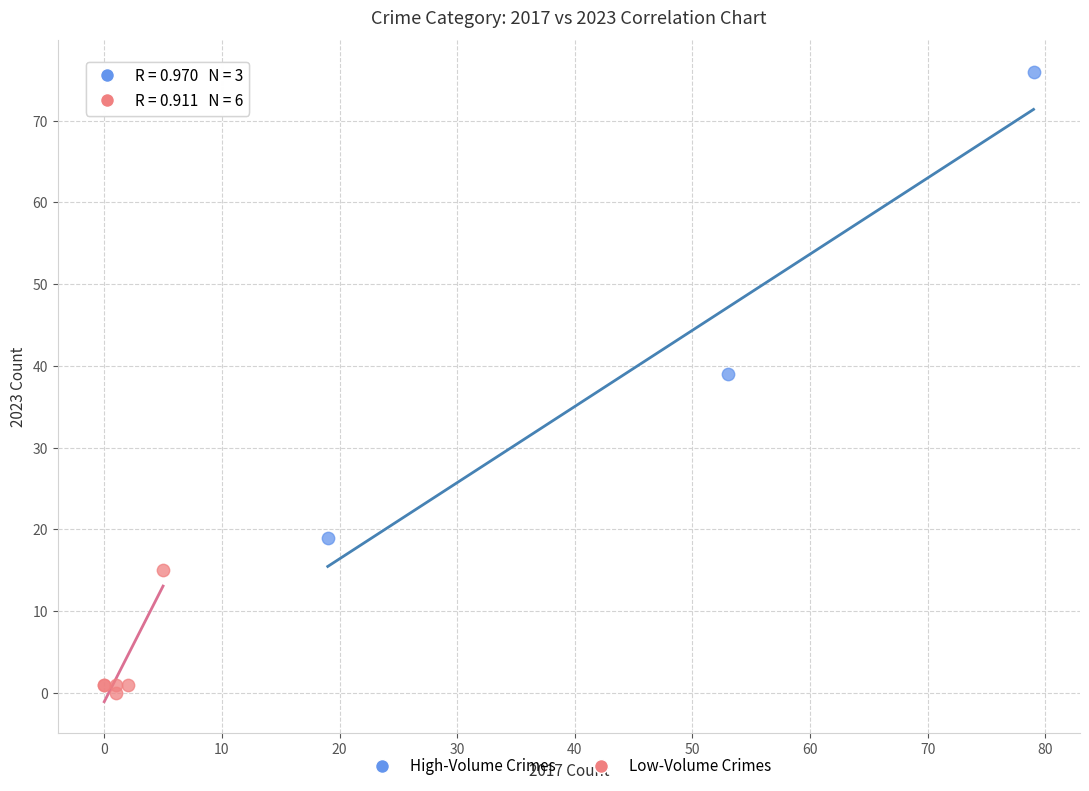

Which series reaches the maximum Y coordinate?

High-Volume Crimes